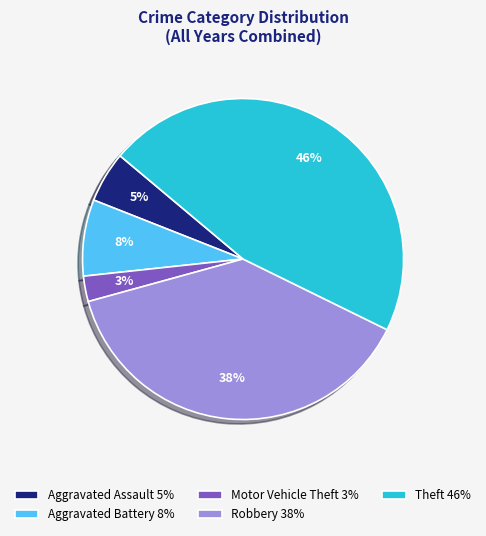

To the nearest percent, what is the average slice percentage?

20%